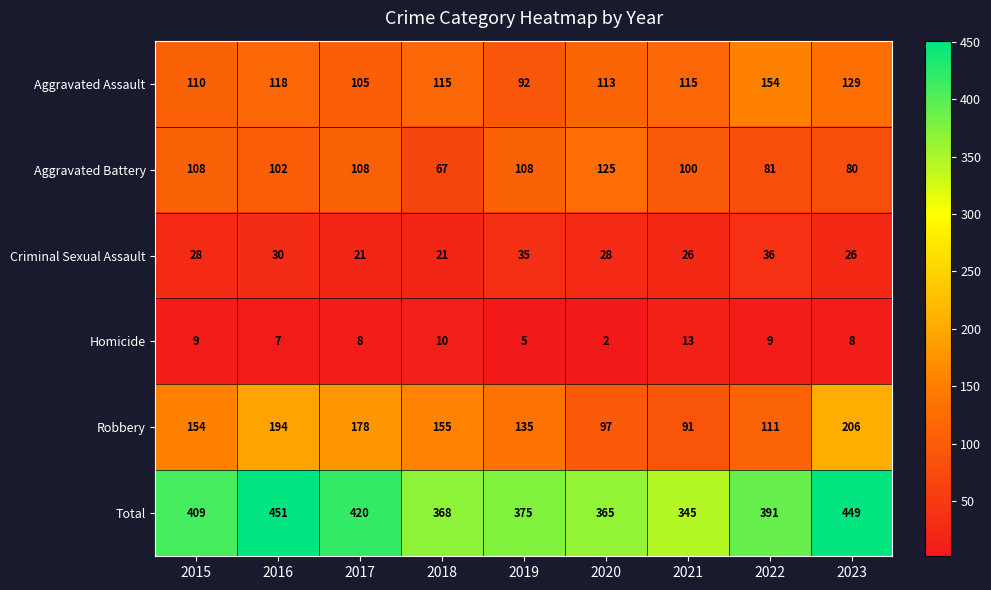

Rank the series at 2020 from highest to lowest value.

Total, Aggravated Battery, Aggravated Assault, Robbery, Criminal Sexual Assault, Homicide